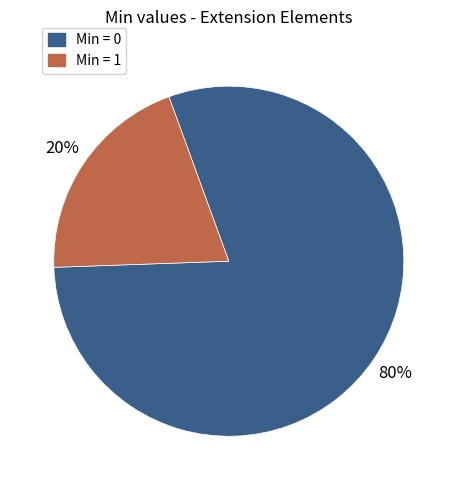

How many slices are in this pie chart?

2